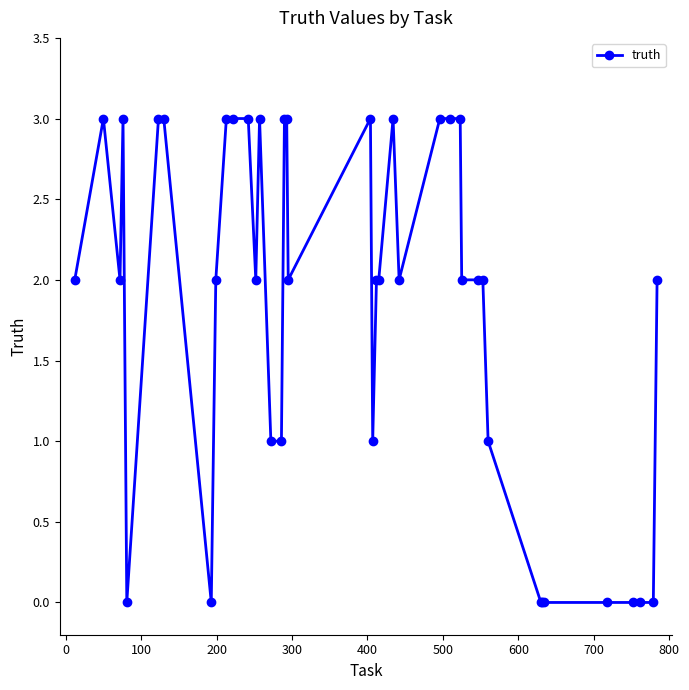

What is the value of the 13th point from the left?

2